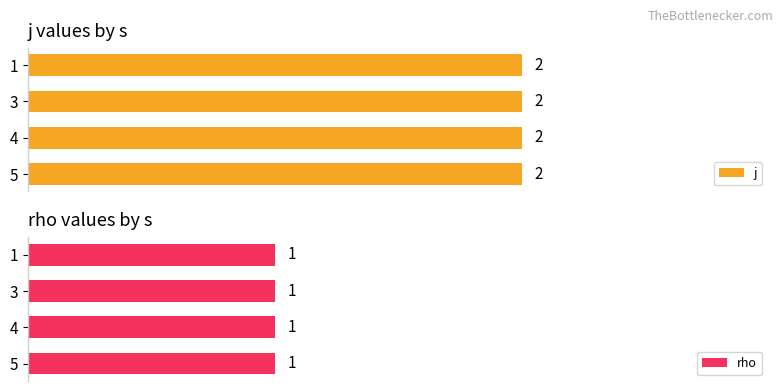

Where is j nearest to the value 2?

1